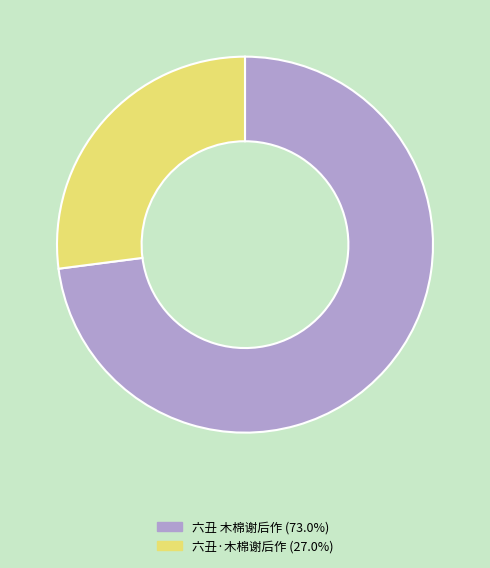

What is the smallest slice in the pie chart?

六丑·木棉谢后作